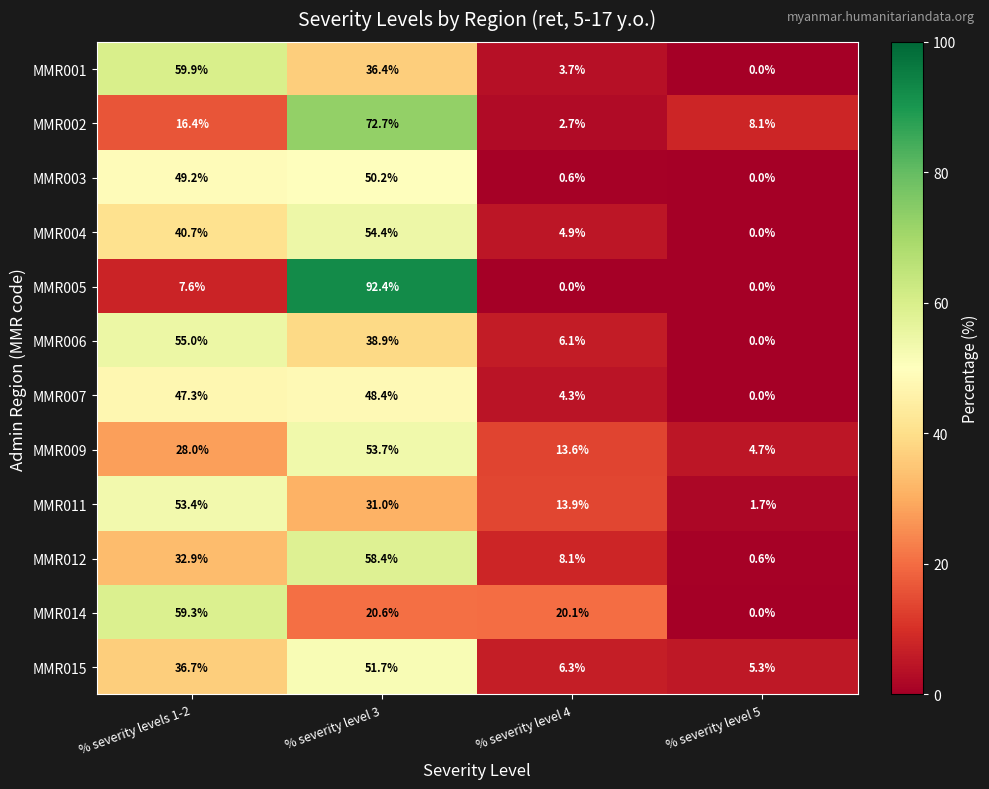

What is the maximum value for MMR001?

59.9